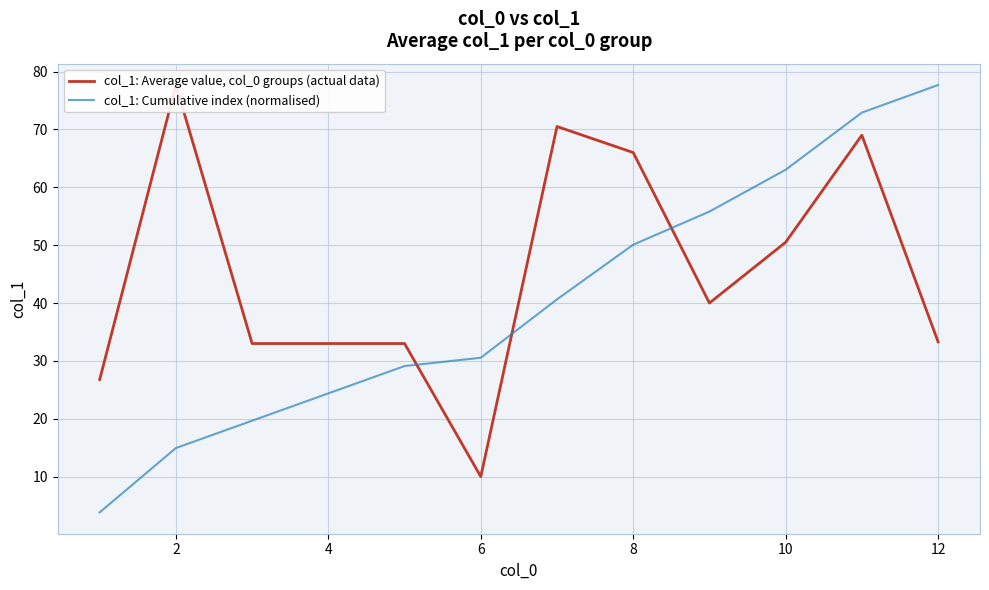

Reading left to right, what are all the values shown in this chart?

col_1: Average value, col_0 groups (actual data): 26.8	77.7	33.0	33.0	33.0	10.0	70.5	66.0	40.0	50.5	69.0	33.3
col_1: Cumulative index (normalised): 3.8	14.9	19.7	24.4	29.1	30.5	40.6	50.1	55.8	63.0	72.9	77.7